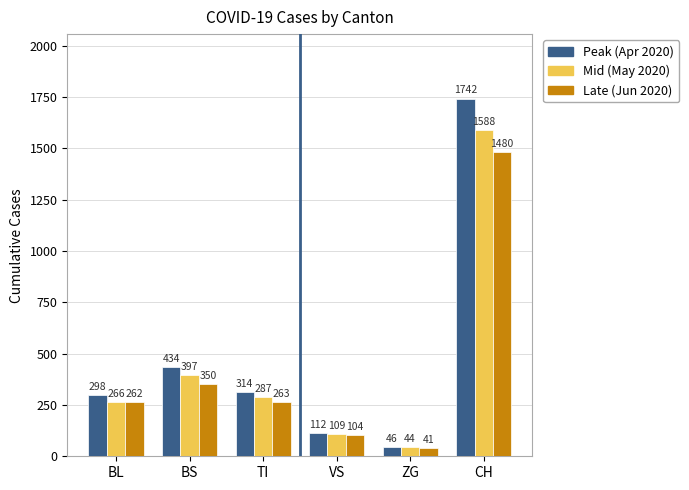

Which series has the widest spread of values?

Peak (Apr 2020)